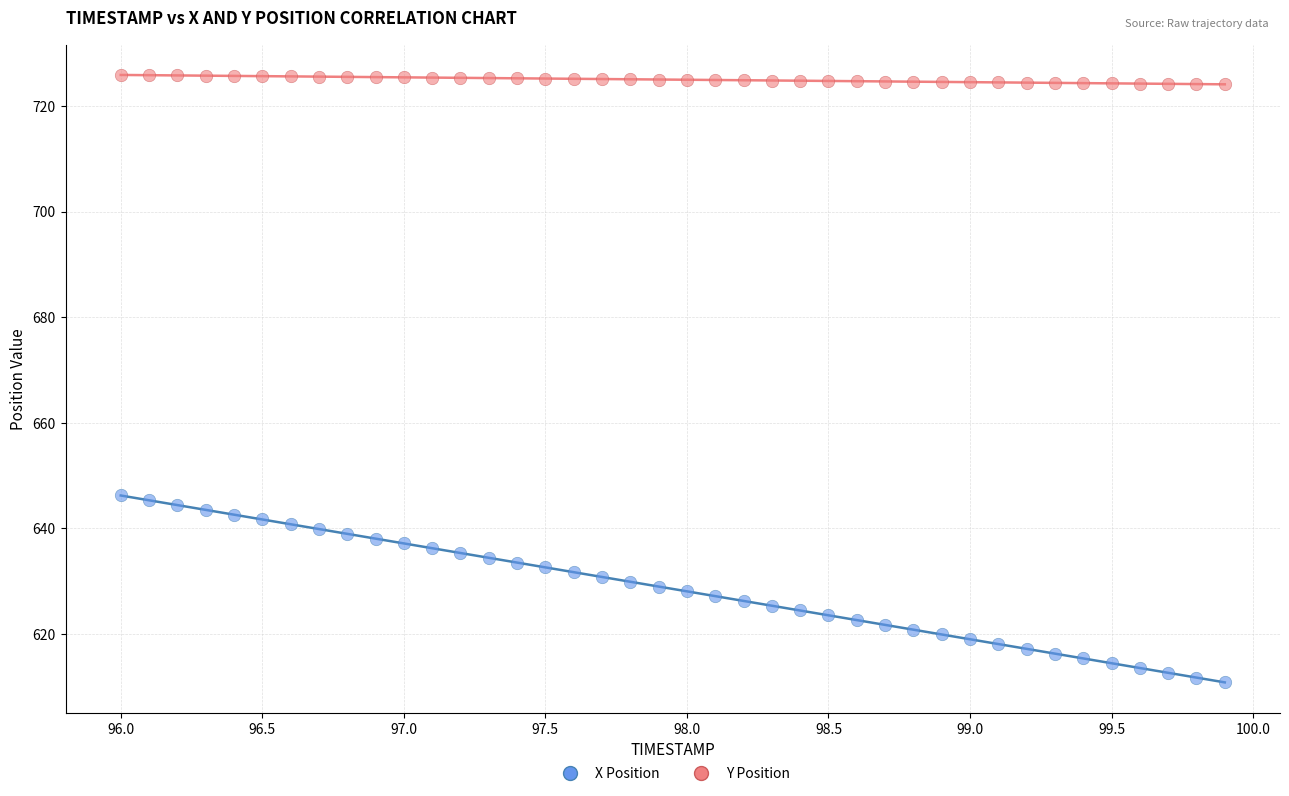

Which series has the widest spread of Y values?

X Position